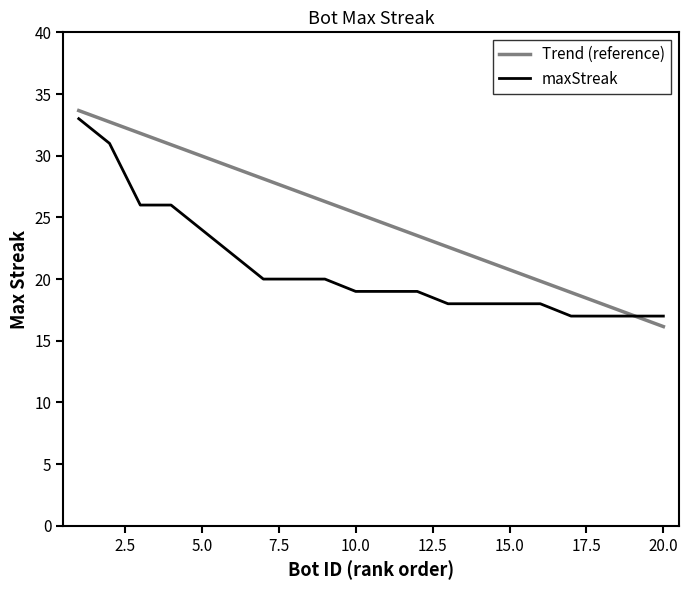

List the series in order of their overall mean, highest first.

Trend (reference), maxStreak